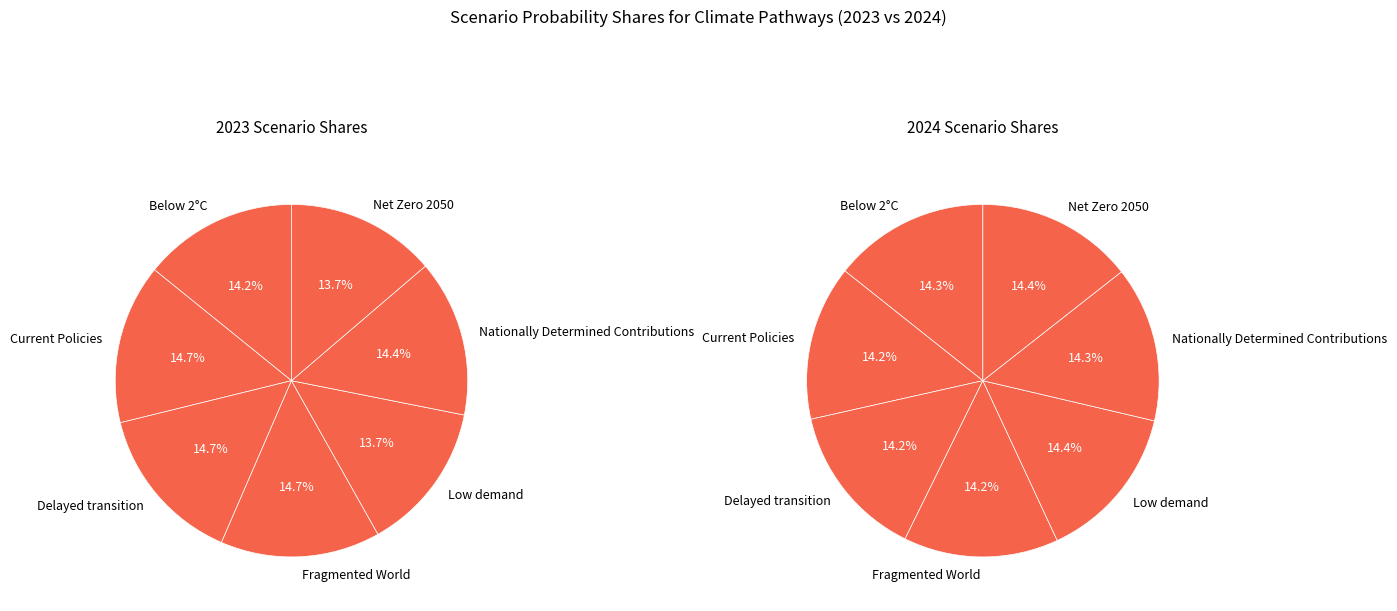

Rank the categories by value from highest to lowest.

Fragmented World, Delayed transition, Current Policies, Nationally Determined Contributions, Below 2°C, Net Zero 2050, Low demand